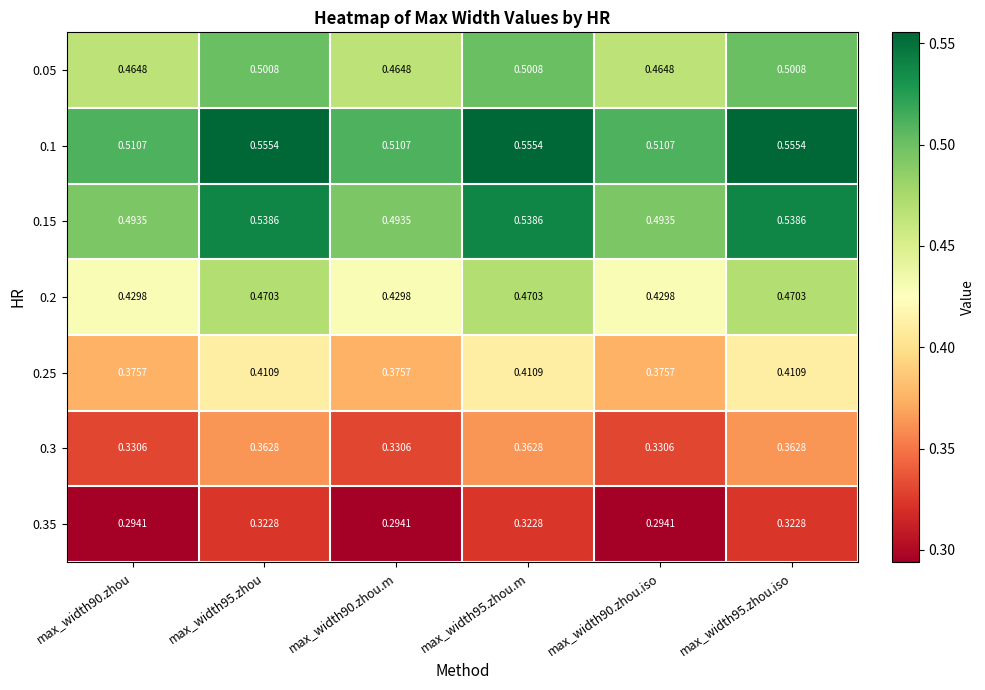

List the series in order of their peak value, highest first.

0.1, 0.15, 0.05, 0.2, 0.25, 0.3, 0.35